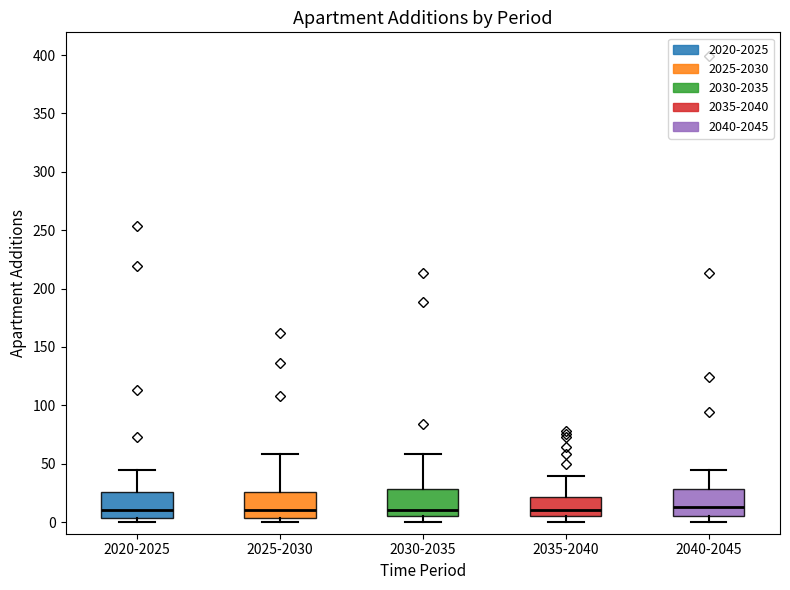

Where is the upper edge of the box for 2035-2040 on the y-axis? The values are not printed on the chart, so give them approximately, as read against the axis.

20